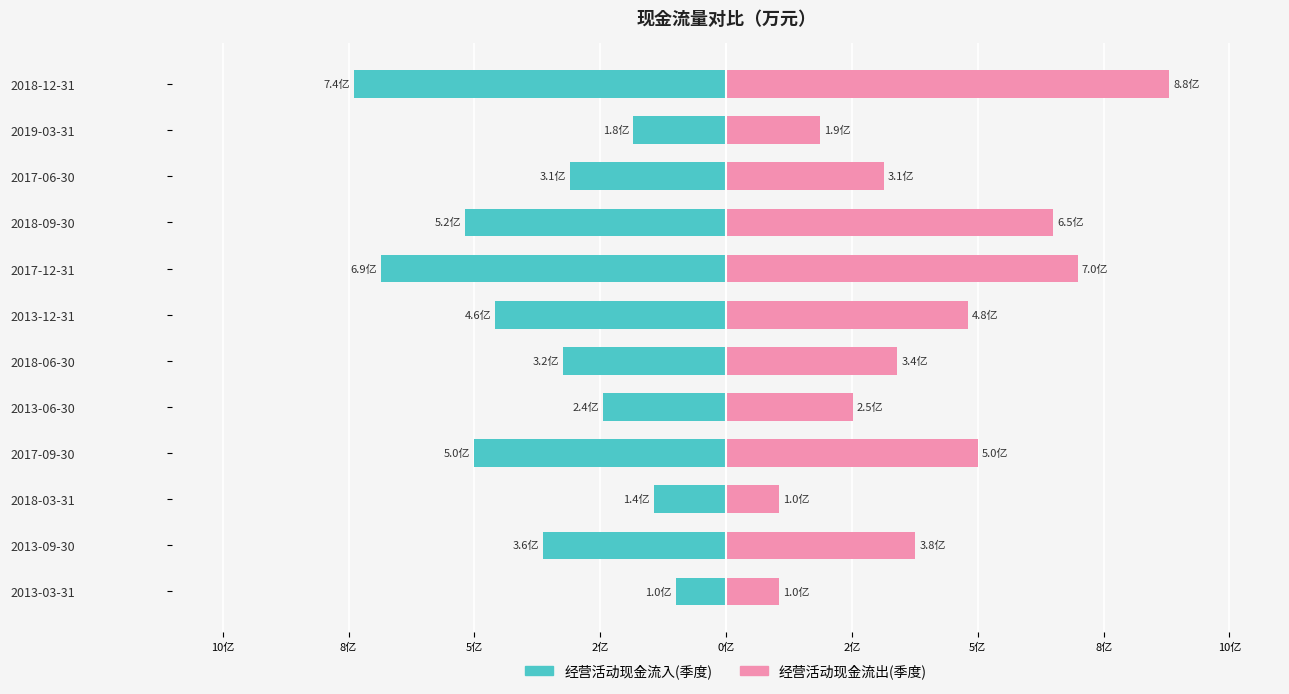

Which series has the widest spread of values?

经营活动现金流出(季度)